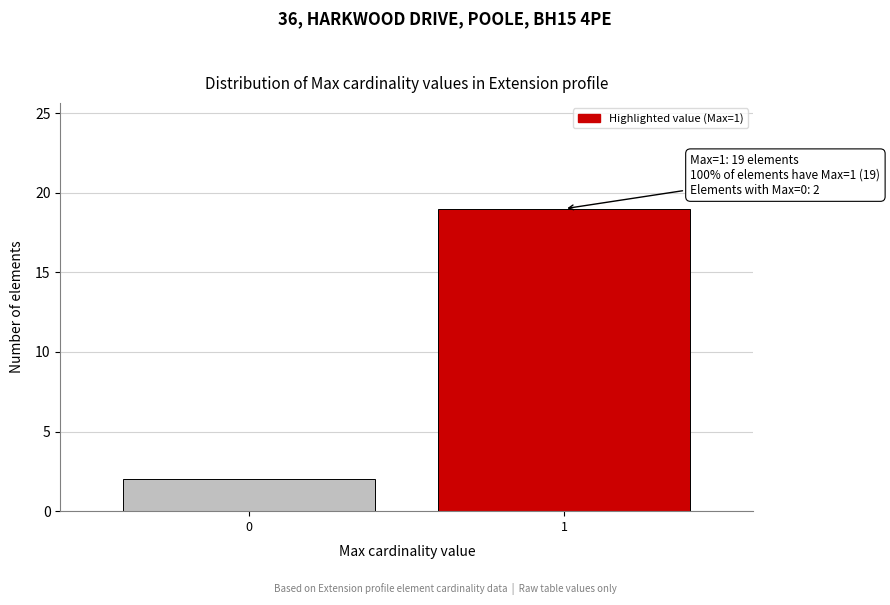

Reading left to right, list all the values displayed in this chart.

0=2	1=19